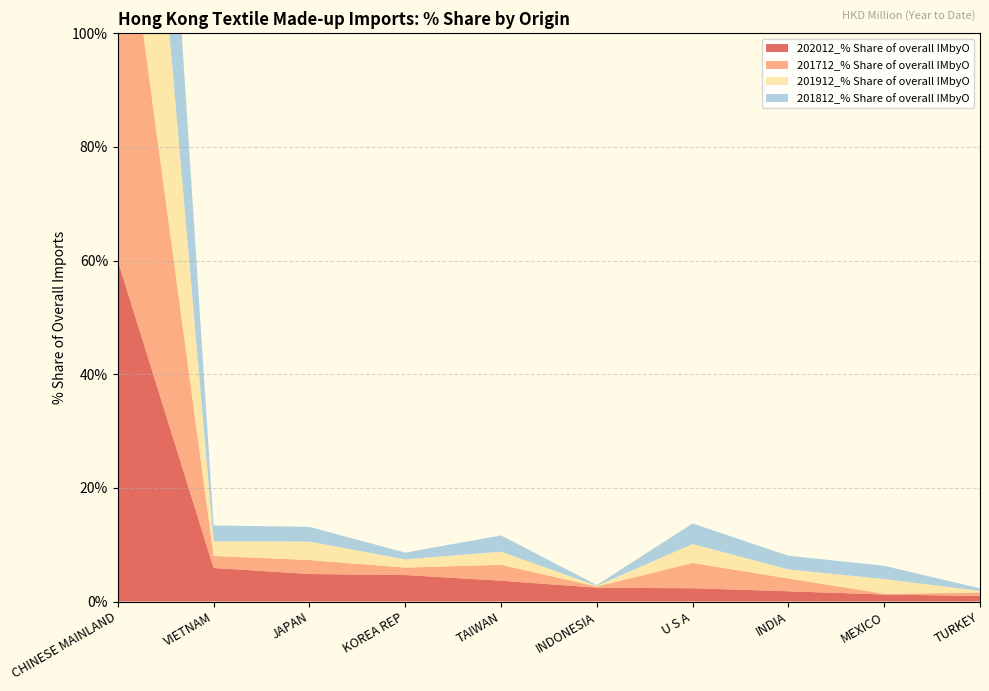

Reading right to left, what are all the values shown in this chart?

202012_% Share of overall IMbyO: 1.0	1.2	1.8	2.3	2.4	3.7	4.7	4.8	5.9	60.0
201712_% Share of overall IMbyO: 0.6	0.1	2.3	4.4	0.2	2.8	1.3	2.5	2.1	73.1
201912_% Share of overall IMbyO: 0.3	2.6	1.6	3.3	0.1	2.3	1.4	3.2	2.6	71.1
201812_% Share of overall IMbyO: 0.5	2.3	2.4	3.6	0.1	2.9	1.2	2.6	2.8	69.0